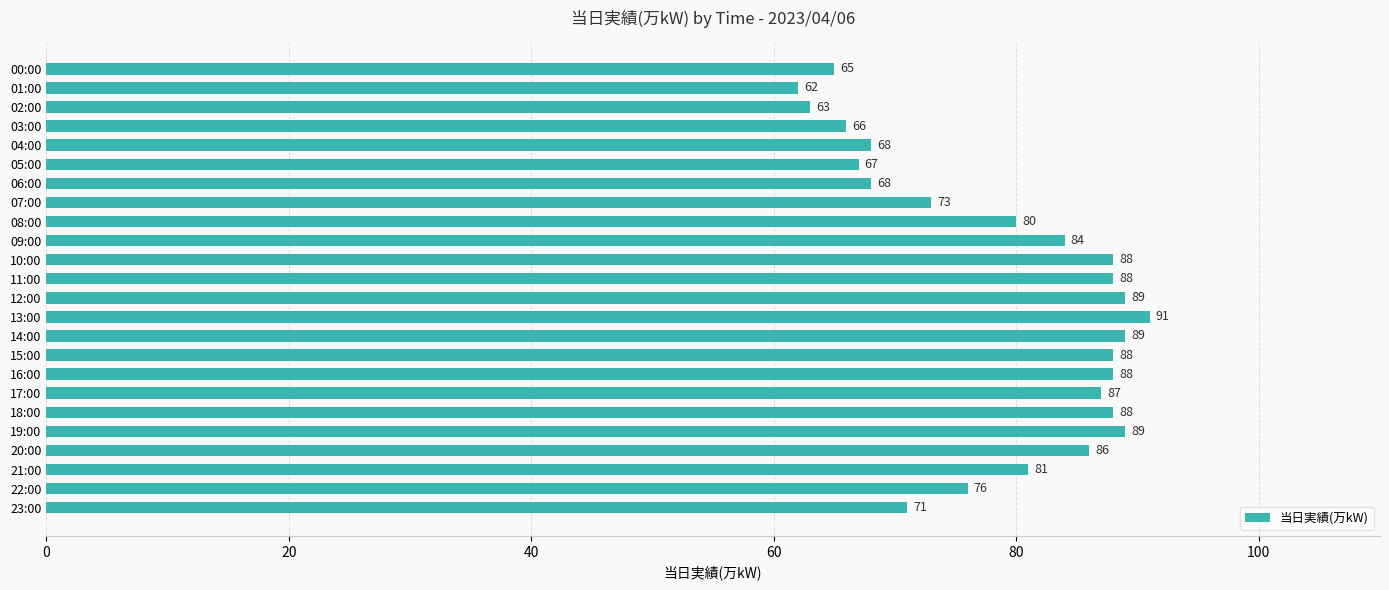

What is the approximate value at 07:00?

73